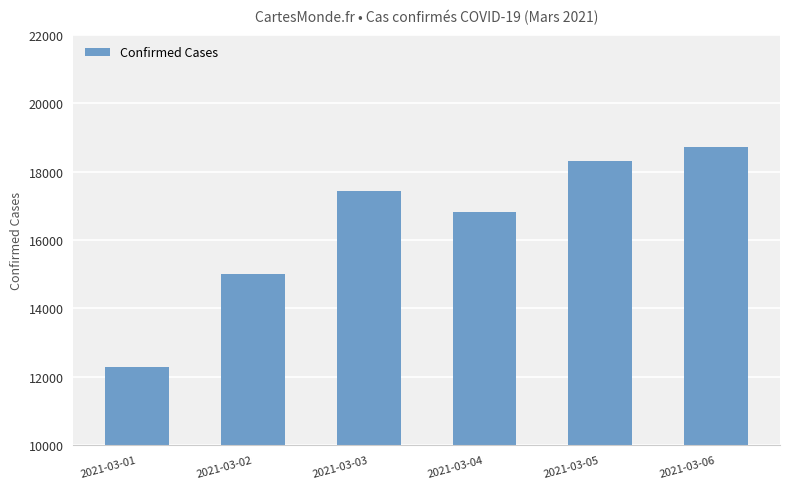

At which category does the chart reach its minimum across all series?

2021-03-01